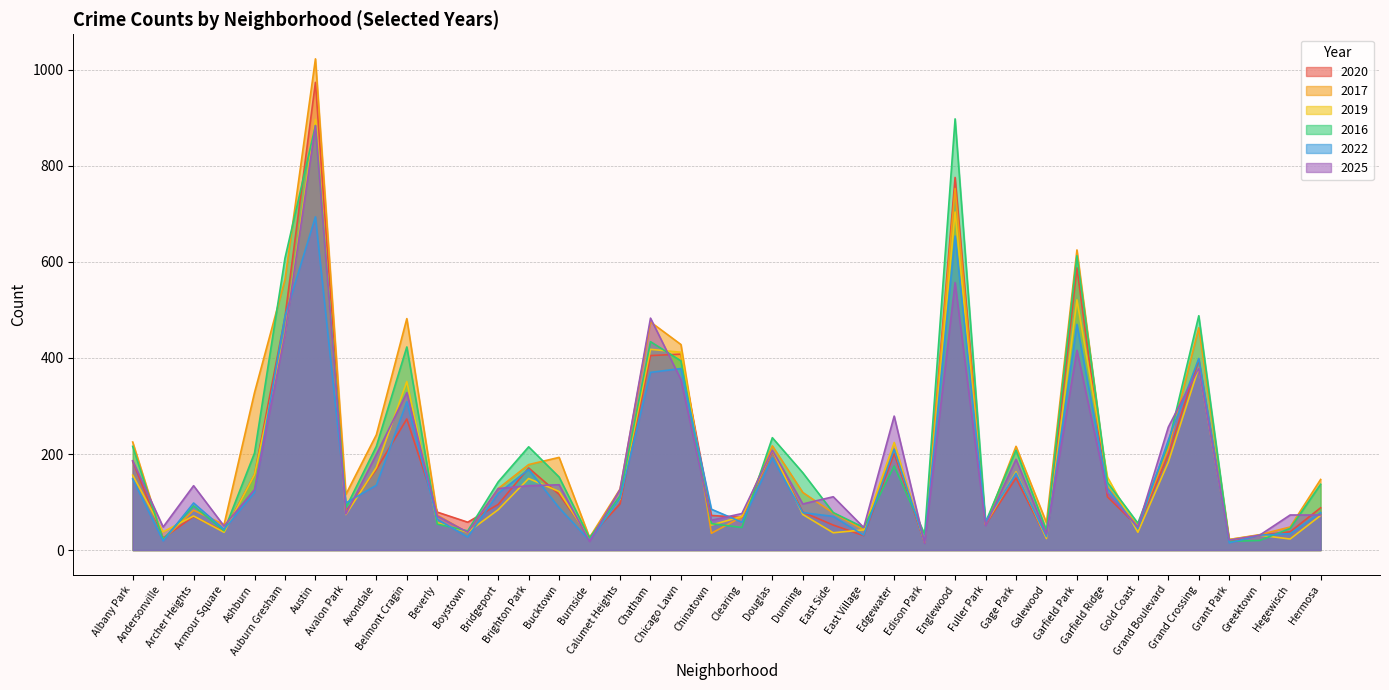

Reading left to right, extract all data points from this chart.

2020: Albany Park=185	Andersonville=25	Archer Heights=70	Armour Square=39	Ashburn=157	Auburn Gresham=485	Austin=974	Avalon Park=81	Avondale=168	Belmont Cragin=273	Beverly=79	Boystown=58	Bridgeport=95	Brighton Park=171	Bucktown=116	Burnside=27	Calumet Heights=96	Chatham=405	Chicago Lawn=408	Chinatown=72	Clearing=68	Douglas=206	Dunning=79	East Side=52	East Village=30	Edgewater=201	Edison Park=16	Englewood=776	Fuller Park=53	Gage Park=150	Galewood=25	Garfield Park=588	Garfield Ridge=111	Gold Coast=49	Grand Boulevard=198	Grand Crossing=397	Grant Park=17	Greektown=31	Hegewisch=38	Hermosa=88
2017: Albany Park=225	Andersonville=22	Archer Heights=83	Armour Square=53	Ashburn=328	Auburn Gresham=563	Austin=1023	Avalon Park=116	Avondale=240	Belmont Cragin=482	Beverly=73	Boystown=36	Bridgeport=128	Brighton Park=178	Bucktown=193	Burnside=26	Calumet Heights=127	Chatham=475	Chicago Lawn=428	Chinatown=35	Clearing=69	Douglas=217	Dunning=120	East Side=77	East Village=42	Edgewater=211	Edison Park=18	Englewood=753	Fuller Park=53	Gage Park=216	Galewood=57	Garfield Park=625	Garfield Ridge=132	Gold Coast=50	Grand Boulevard=211	Grand Crossing=463	Grant Park=22	Greektown=32	Hegewisch=48	Hermosa=147
2019: Albany Park=156	Andersonville=38	Archer Heights=71	Armour Square=37	Ashburn=157	Auburn Gresham=452	Austin=897	Avalon Park=74	Avondale=172	Belmont Cragin=351	Beverly=57	Boystown=37	Bridgeport=84	Brighton Park=149	Bucktown=122	Burnside=24	Calumet Heights=106	Chatham=418	Chicago Lawn=412	Chinatown=52	Clearing=70	Douglas=208	Dunning=74	East Side=36	East Village=42	Edgewater=224	Edison Park=16	Englewood=704	Fuller Park=54	Gage Park=163	Galewood=24	Garfield Park=521	Garfield Ridge=152	Gold Coast=37	Grand Boulevard=183	Grand Crossing=380	Grant Park=22	Greektown=31	Hegewisch=23	Hermosa=72
2016: Albany Park=216	Andersonville=22	Archer Heights=92	Armour Square=40	Ashburn=202	Auburn Gresham=608	Austin=884	Avalon Park=88	Avondale=216	Belmont Cragin=423	Beverly=54	Boystown=40	Bridgeport=142	Brighton Park=215	Bucktown=152	Burnside=25	Calumet Heights=113	Chatham=434	Chicago Lawn=394	Chinatown=55	Clearing=47	Douglas=234	Dunning=161	East Side=78	East Village=47	Edgewater=175	Edison Park=33	Englewood=898	Fuller Park=58	Gage Park=208	Galewood=41	Garfield Park=613	Garfield Ridge=141	Gold Coast=56	Grand Boulevard=221	Grand Crossing=488	Grant Park=18	Greektown=20	Hegewisch=45	Hermosa=137
2022: Albany Park=148	Andersonville=19	Archer Heights=98	Armour Square=43	Ashburn=120	Auburn Gresham=487	Austin=694	Avalon Park=98	Avondale=135	Belmont Cragin=309	Beverly=64	Boystown=27	Bridgeport=118	Brighton Park=168	Bucktown=88	Burnside=20	Calumet Heights=107	Chatham=370	Chicago Lawn=378	Chinatown=85	Clearing=58	Douglas=192	Dunning=78	East Side=70	East Village=31	Edgewater=210	Edison Park=18	Englewood=654	Fuller Park=59	Gage Park=160	Galewood=28	Garfield Park=470	Garfield Ridge=129	Gold Coast=45	Grand Boulevard=229	Grand Crossing=399	Grant Park=15	Greektown=31	Hegewisch=34	Hermosa=78
2025: Albany Park=186	Andersonville=48	Archer Heights=134	Armour Square=50	Ashburn=126	Auburn Gresham=450	Austin=884	Avalon Park=75	Avondale=199	Belmont Cragin=328	Beverly=71	Boystown=37	Bridgeport=128	Brighton Park=134	Bucktown=136	Burnside=18	Calumet Heights=126	Chatham=483	Chicago Lawn=355	Chinatown=62	Clearing=76	Douglas=208	Dunning=96	East Side=111	East Village=47	Edgewater=279	Edison Park=14	Englewood=557	Fuller Park=51	Gage Park=189	Galewood=33	Garfield Park=416	Garfield Ridge=119	Gold Coast=48	Grand Boulevard=256	Grand Crossing=379	Grant Park=21	Greektown=31	Hegewisch=73	Hermosa=73